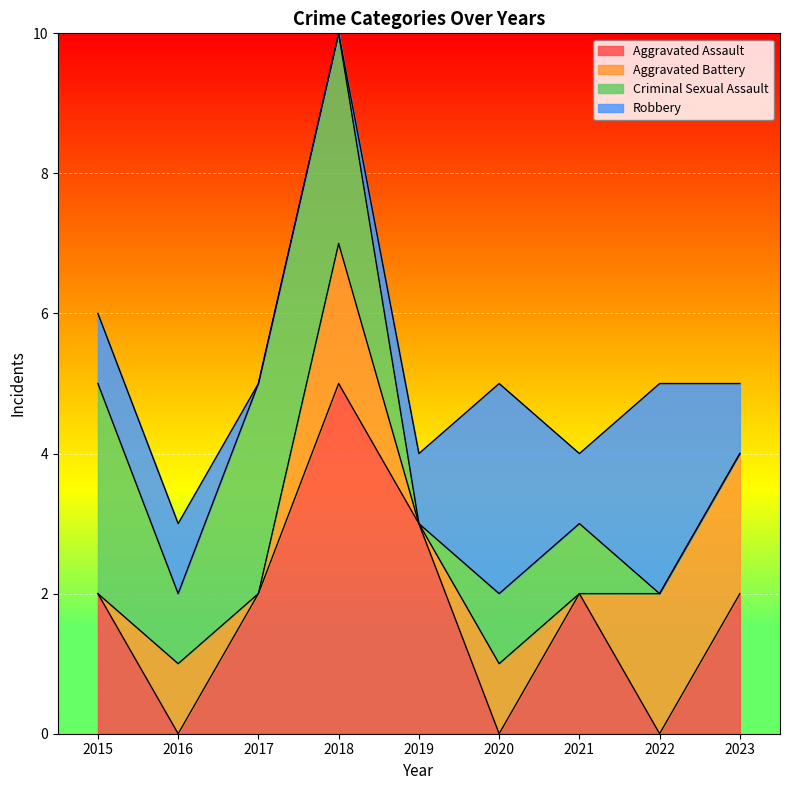

Which series ends up on top after the final intersection of Aggravated Battery and Aggravated Assault?

Aggravated Battery